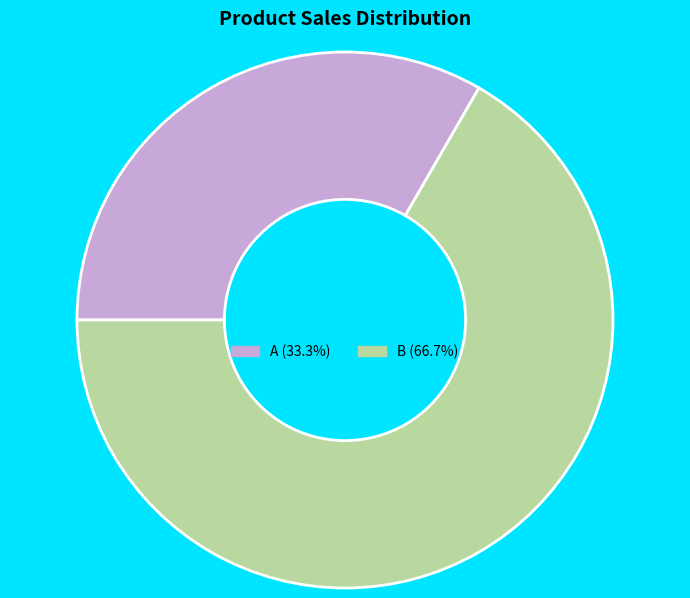

Is there any slice that represents more than half of the pie?

Yes